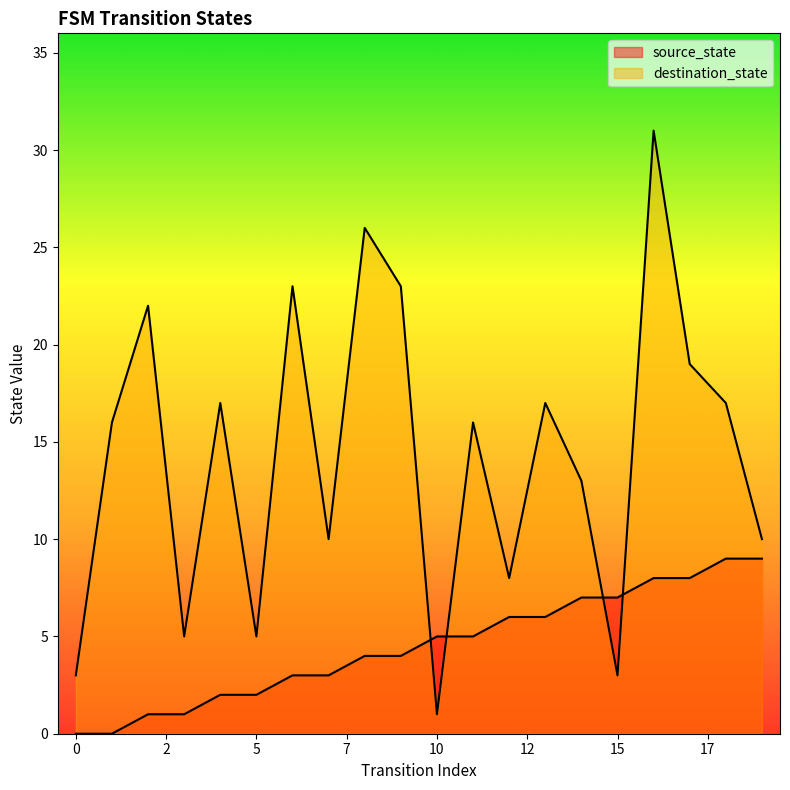

How many source_state values are between 2 and 7?

12